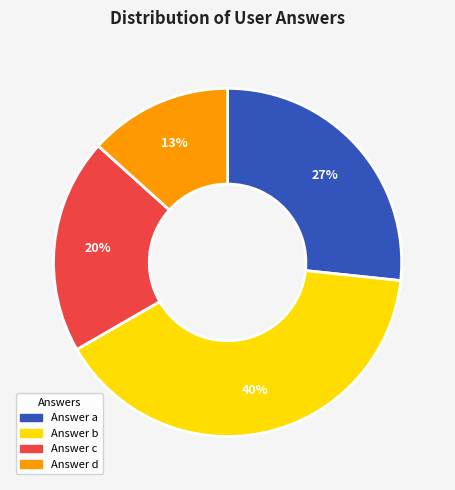

Does any single category account for the majority?

No